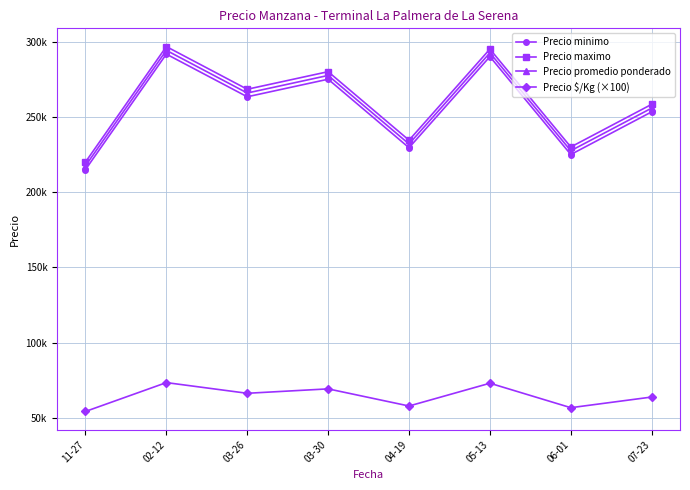

The Precio maximo series shows 268333.3 at 03-26. True or false?

True